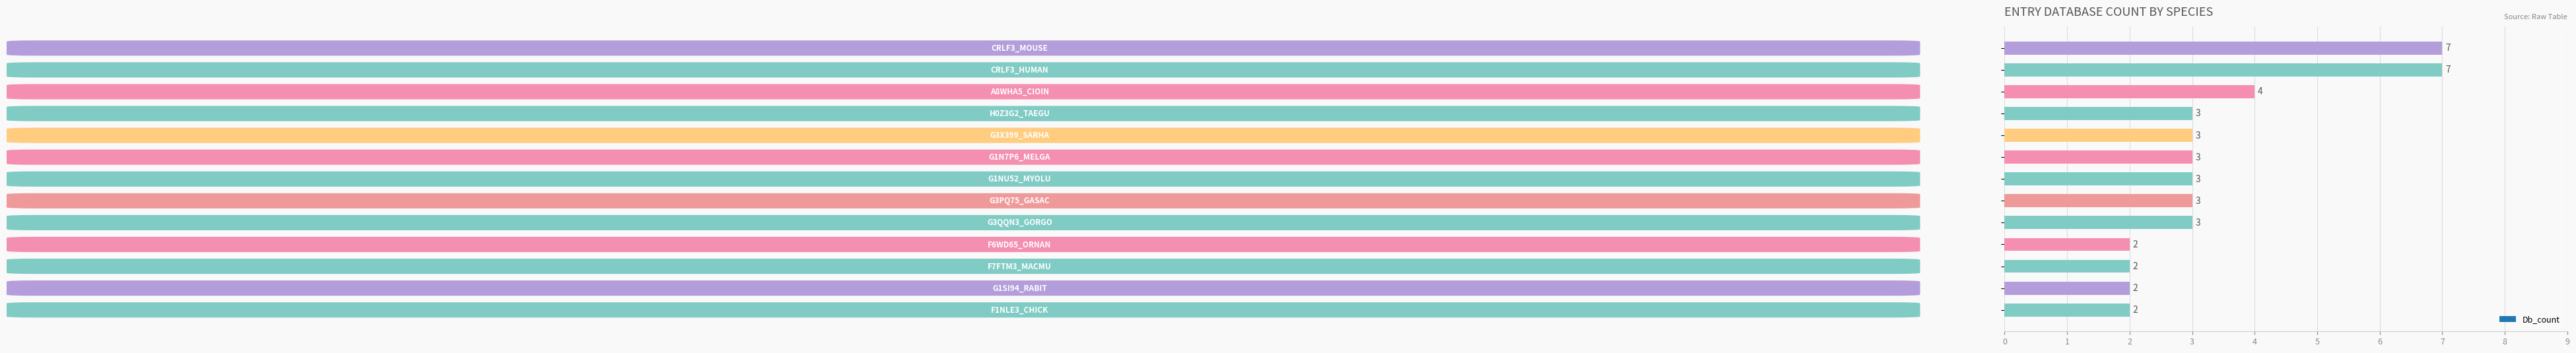

Reading top to bottom, transcribe all the data shown in this chart.

7	7	4	3	3	3	3	3	3	2	2	2	2